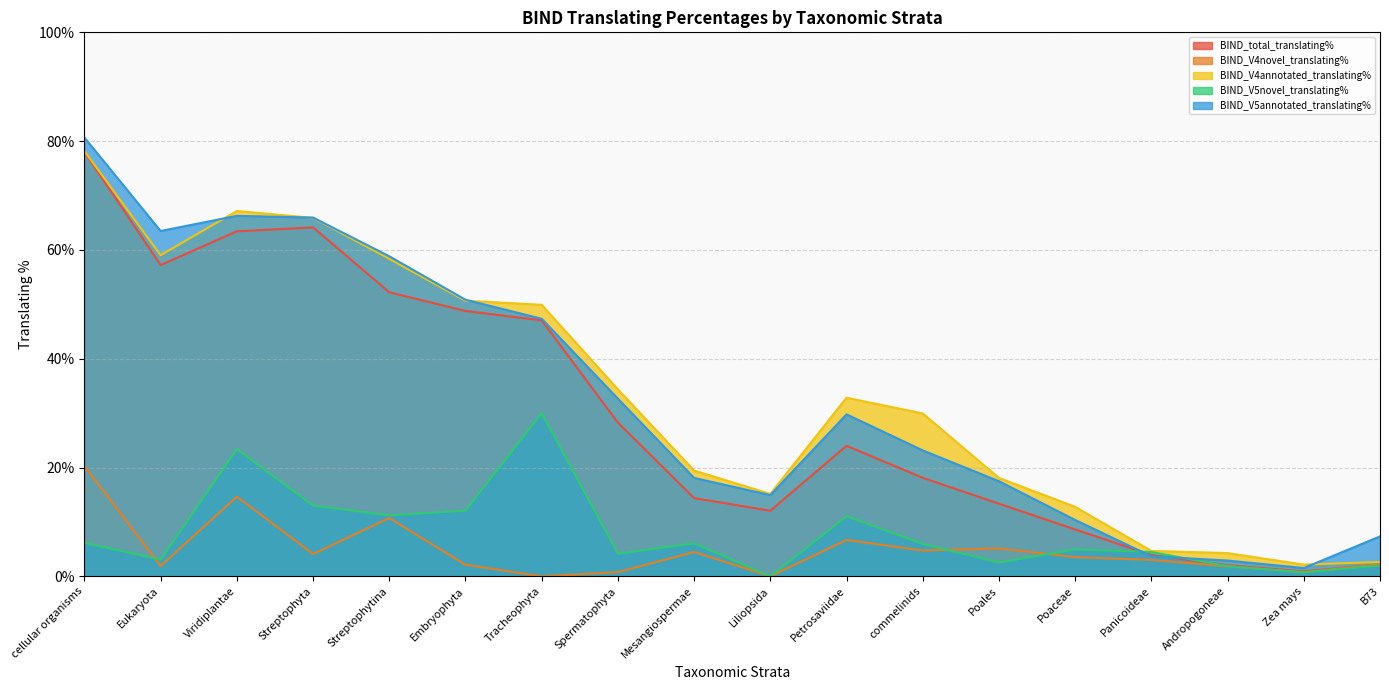

Which label corresponds to the largest value in the chart?

cellular organisms